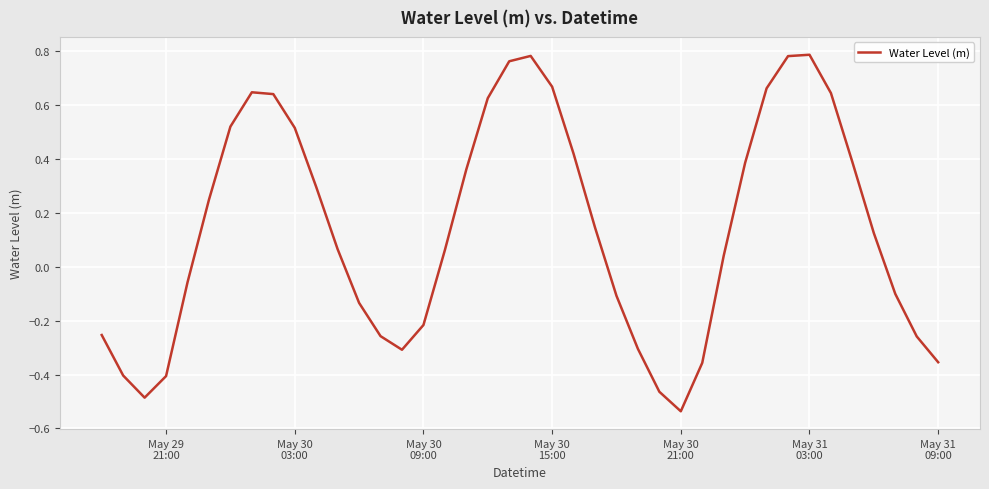

Is this an area chart (filled region under the line)?

No